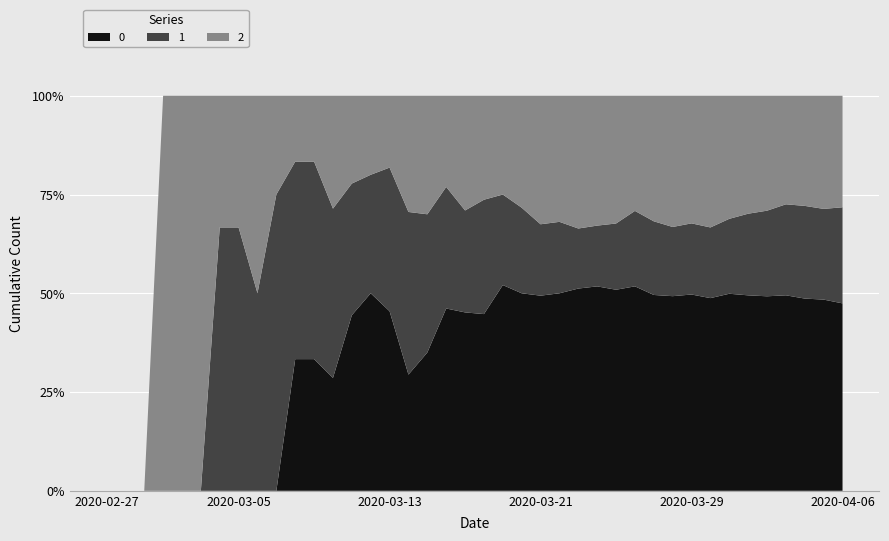

Reading left to right, transcribe all the data shown in this chart.

0: 2020-02-27=0	2020-02-28=0	2020-02-29=0	2020-03-01=0	2020-03-02=0	2020-03-03=0	2020-03-04=0	2020-03-05=0	2020-03-06=0	2020-03-07=0	2020-03-08=2	2020-03-09=2	2020-03-10=2	2020-03-11=4	2020-03-12=5	2020-03-13=5	2020-03-14=5	2020-03-15=7	2020-03-16=12	2020-03-17=14	2020-03-18=17	2020-03-19=25	2020-03-20=30	2020-03-21=41	2020-03-22=47	2020-03-23=64	2020-03-24=74	2020-03-25=85	2020-03-26=103	2020-03-27=117	2020-03-28=135	2020-03-29=160	2020-03-30=180	2020-03-31=213	2020-04-01=237	2020-04-02=259	2020-04-03=290	2020-04-04=309	2020-04-05=333	2020-04-06=353
1: 2020-02-27=0	2020-02-28=0	2020-02-29=0	2020-03-01=0	2020-03-02=0	2020-03-03=0	2020-03-04=2	2020-03-05=2	2020-03-06=2	2020-03-07=3	2020-03-08=3	2020-03-09=3	2020-03-10=3	2020-03-11=3	2020-03-12=3	2020-03-13=4	2020-03-14=7	2020-03-15=7	2020-03-16=8	2020-03-17=8	2020-03-18=11	2020-03-19=11	2020-03-20=13	2020-03-21=15	2020-03-22=17	2020-03-23=19	2020-03-24=22	2020-03-25=28	2020-03-26=38	2020-03-27=44	2020-03-28=48	2020-03-29=58	2020-03-30=66	2020-03-31=81	2020-04-01=99	2020-04-02=114	2020-04-03=135	2020-04-04=149	2020-04-05=158	2020-04-06=181
2: 2020-02-27=0	2020-02-28=0	2020-02-29=0	2020-03-01=1	2020-03-02=1	2020-03-03=1	2020-03-04=1	2020-03-05=1	2020-03-06=2	2020-03-07=1	2020-03-08=1	2020-03-09=1	2020-03-10=2	2020-03-11=2	2020-03-12=2	2020-03-13=2	2020-03-14=5	2020-03-15=6	2020-03-16=6	2020-03-17=9	2020-03-18=10	2020-03-19=12	2020-03-20=17	2020-03-21=27	2020-03-22=30	2020-03-23=42	2020-03-24=47	2020-03-25=54	2020-03-26=58	2020-03-27=75	2020-03-28=91	2020-03-29=104	2020-03-30=123	2020-03-31=133	2020-04-01=143	2020-04-02=153	2020-04-03=161	2020-04-04=177	2020-04-05=197	2020-04-06=210